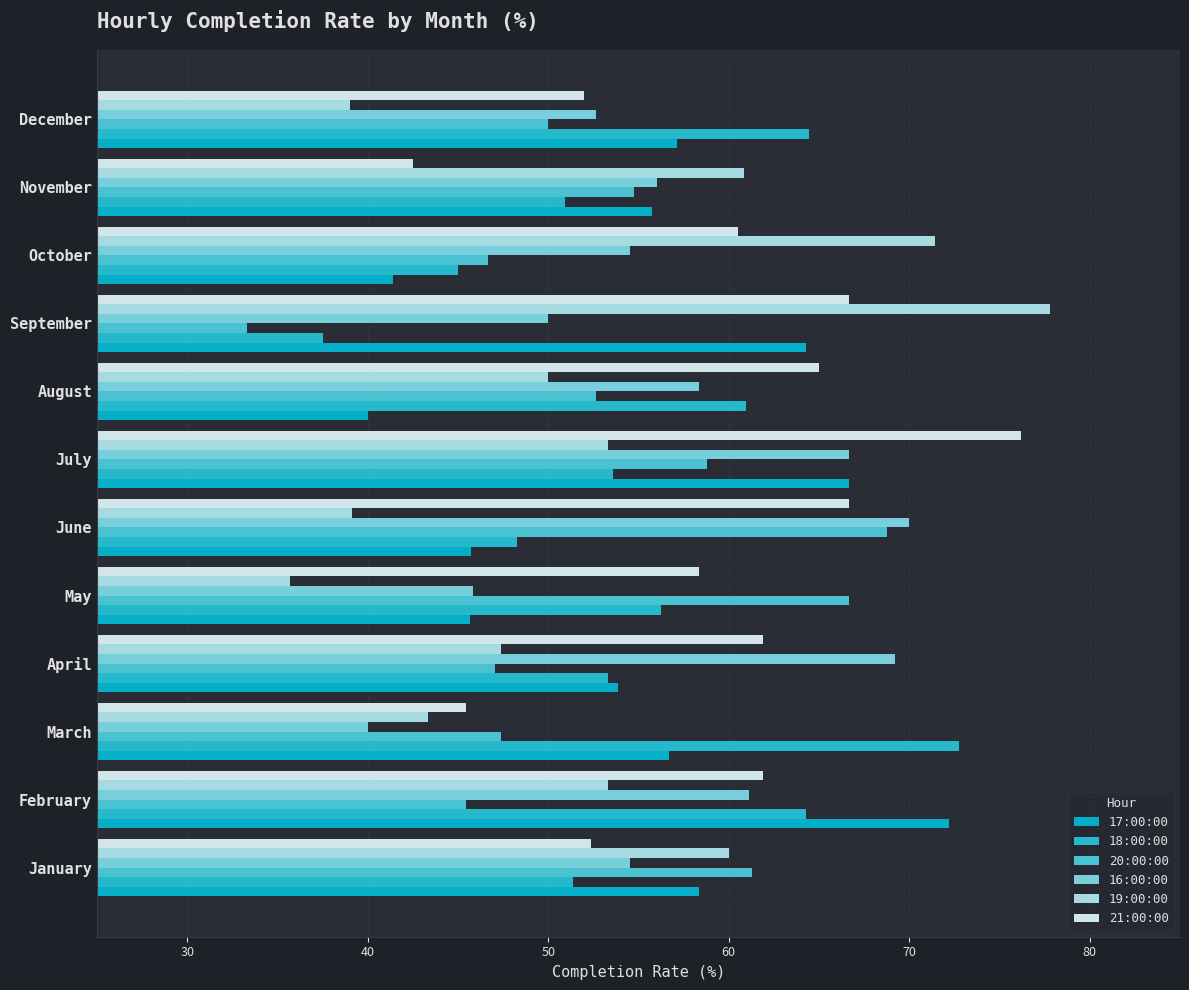

How many values in the 20:00:00 series exceed 52?

6